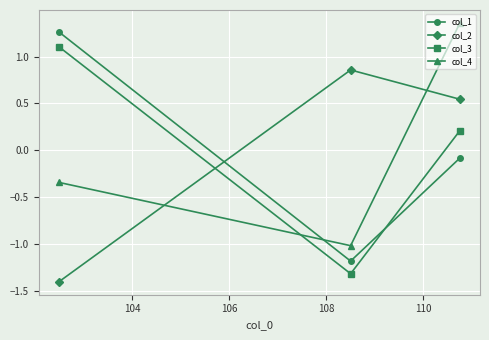

What is the value of the col_2 point at the 1st from the left?

-1.4